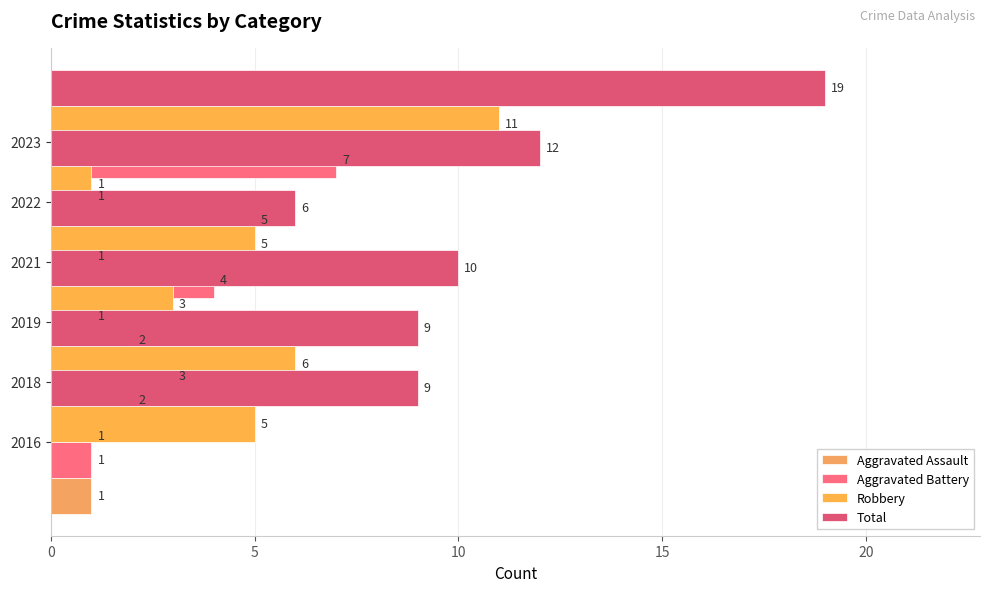

The Total series shows 12 at 5. True or false?

False